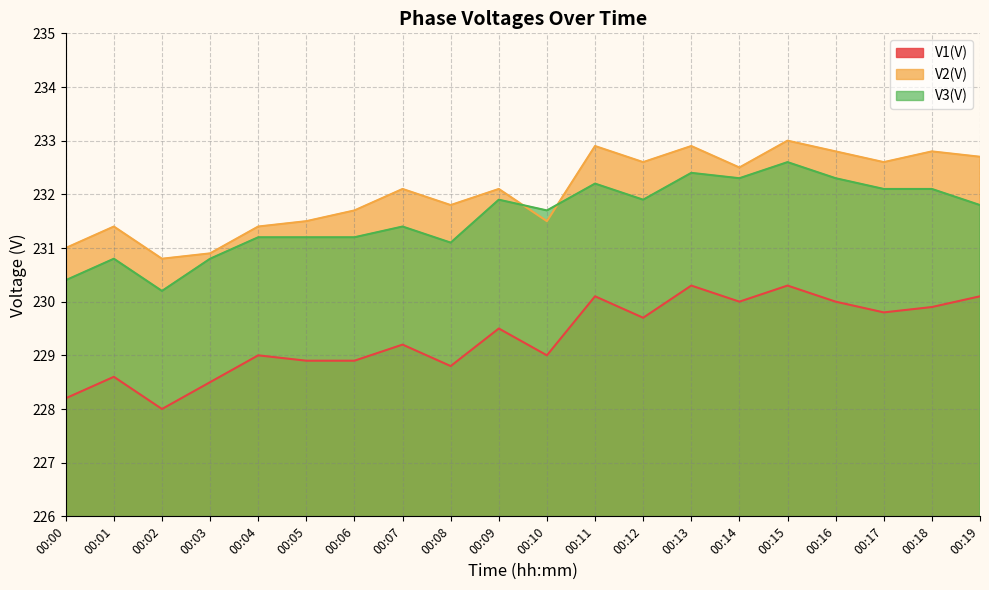

Between 00:05 and 00:06, which is larger?

00:05